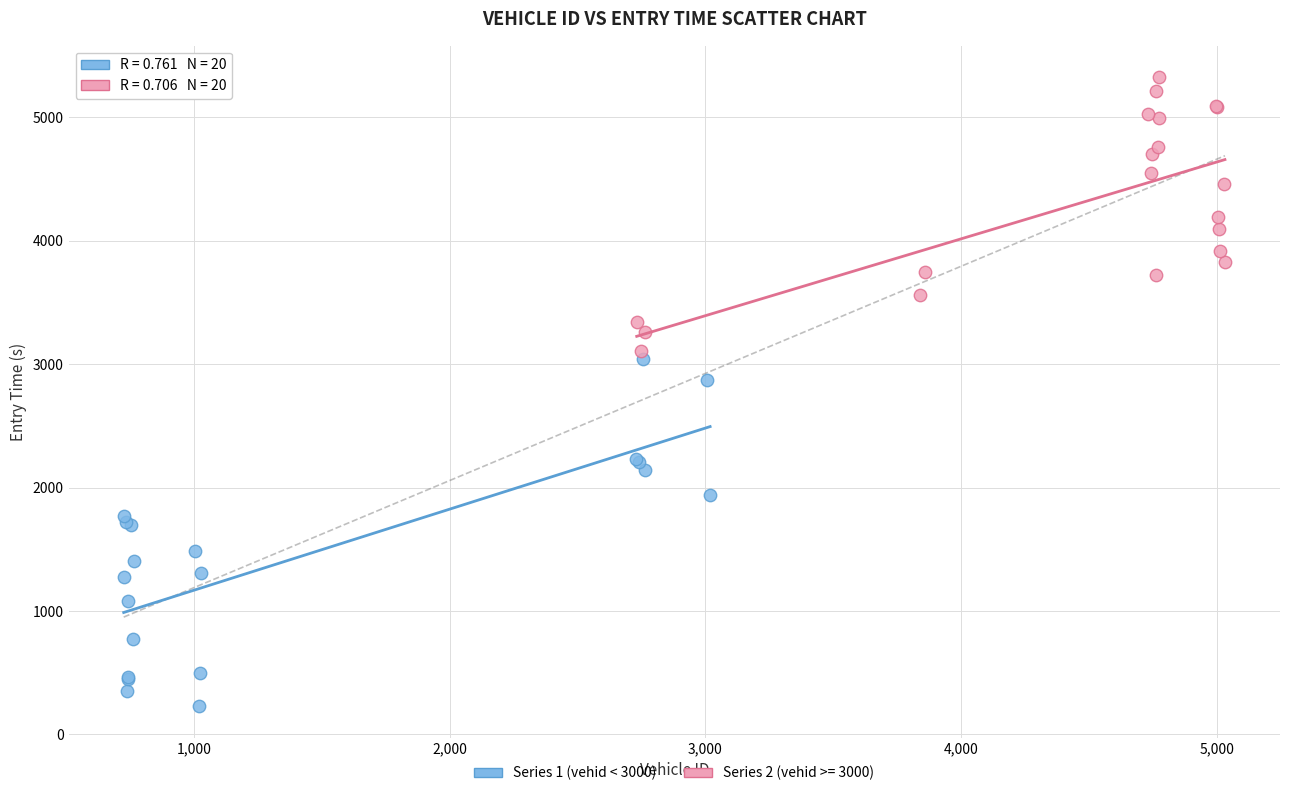

Which series contains the lowest Y value?

Series 1 (vehid < 3000)